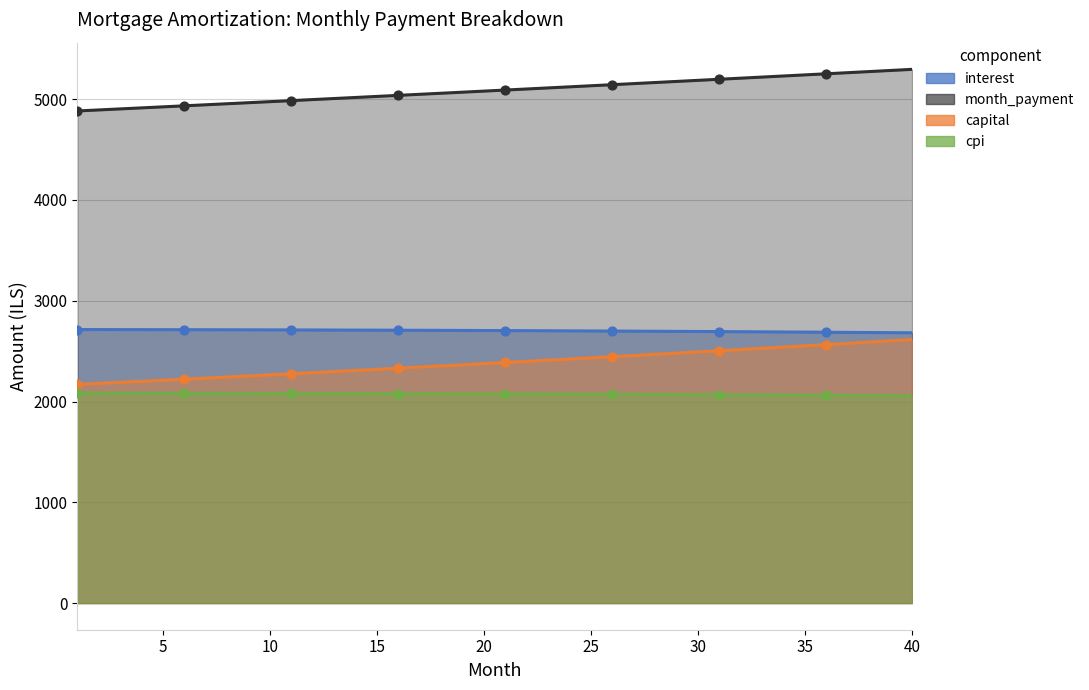

At which category is the sum across all series the highest?

40